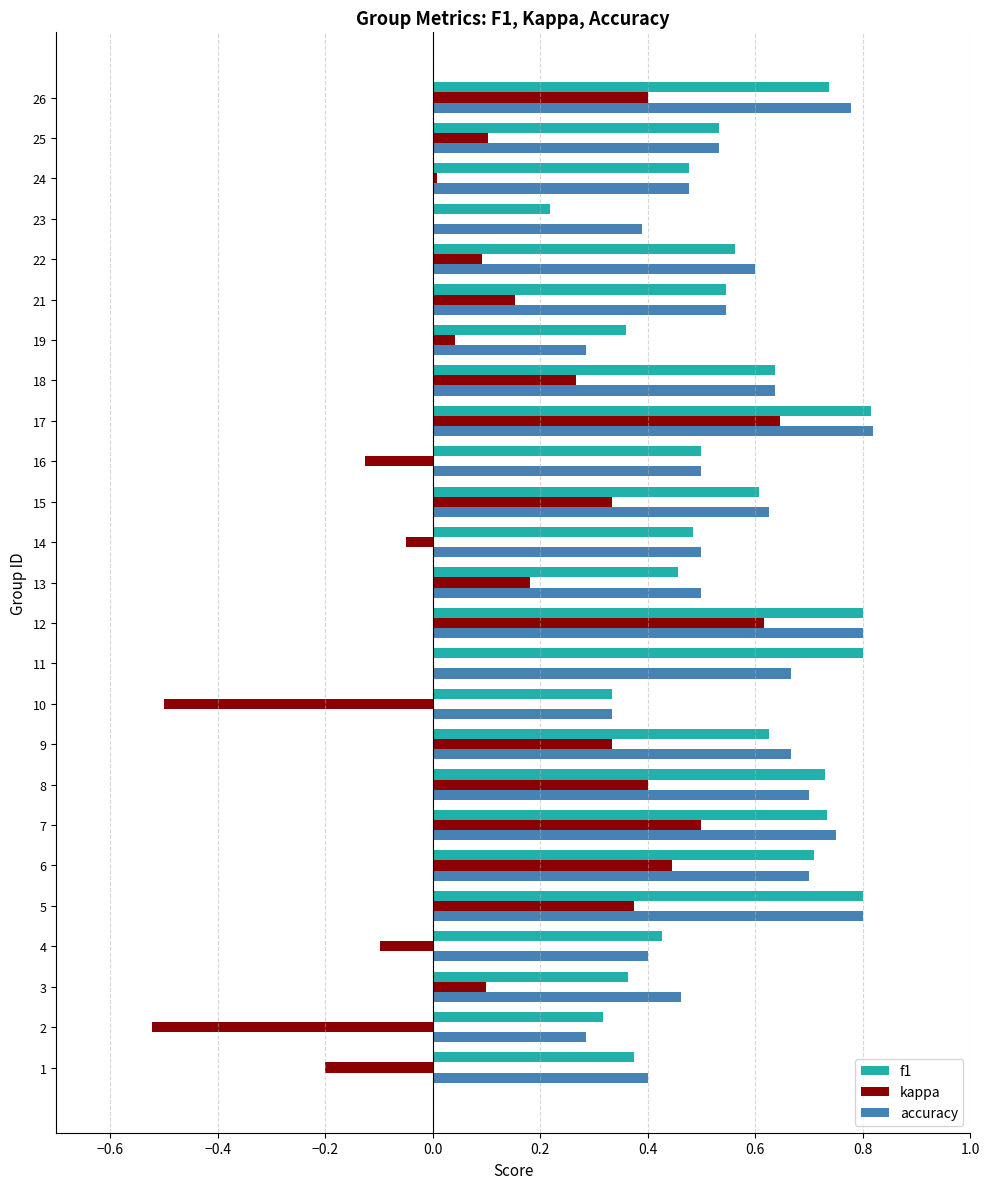

Is the value of accuracy at 6 greater than the value of kappa at 1?

Yes